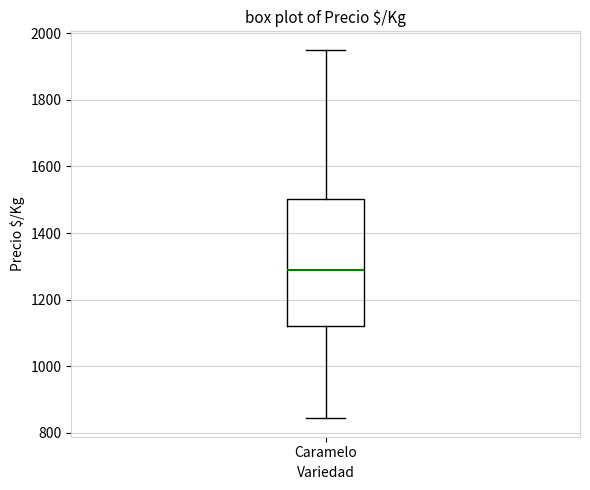

Where does the median line of the box for Caramelo sit on the y-axis? The values are not printed on the chart, so give them approximately, as read against the axis.

1280